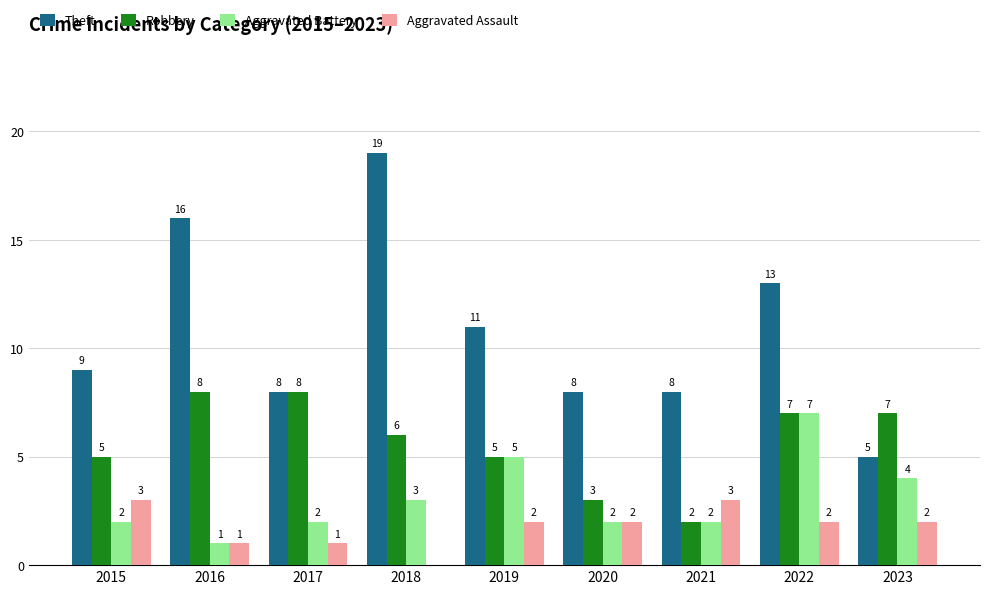

Reading right to left, list all the values displayed in this chart.

Theft: 5	13	8	8	11	19	8	16	9
Robbery: 7	7	2	3	5	6	8	8	5
Aggravated Battery: 4	7	2	2	5	3	2	1	2
Aggravated Assault: 2	2	3	2	2	0	1	1	3